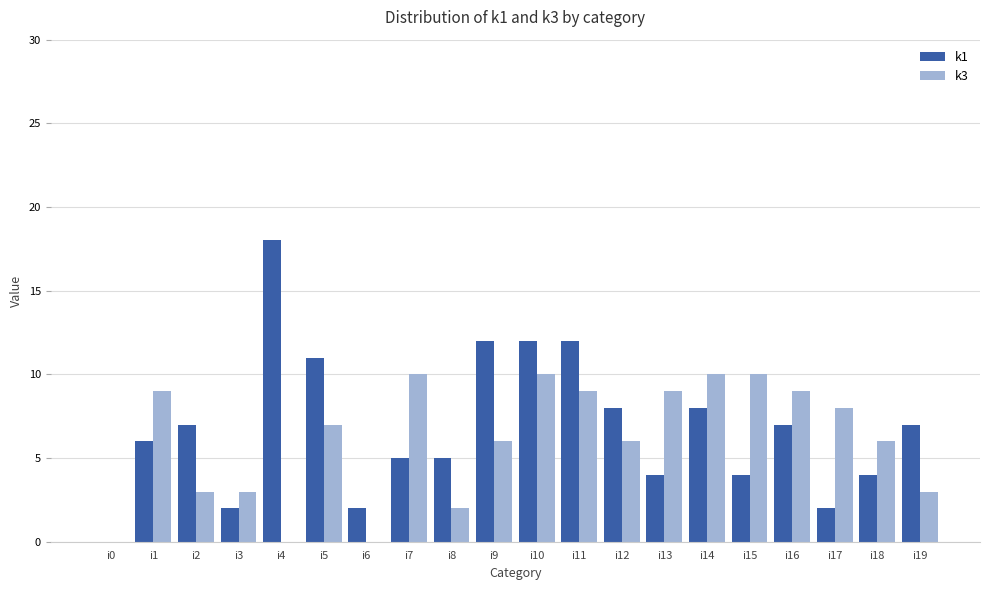

Which series changed the most between i9 and i19?

k1